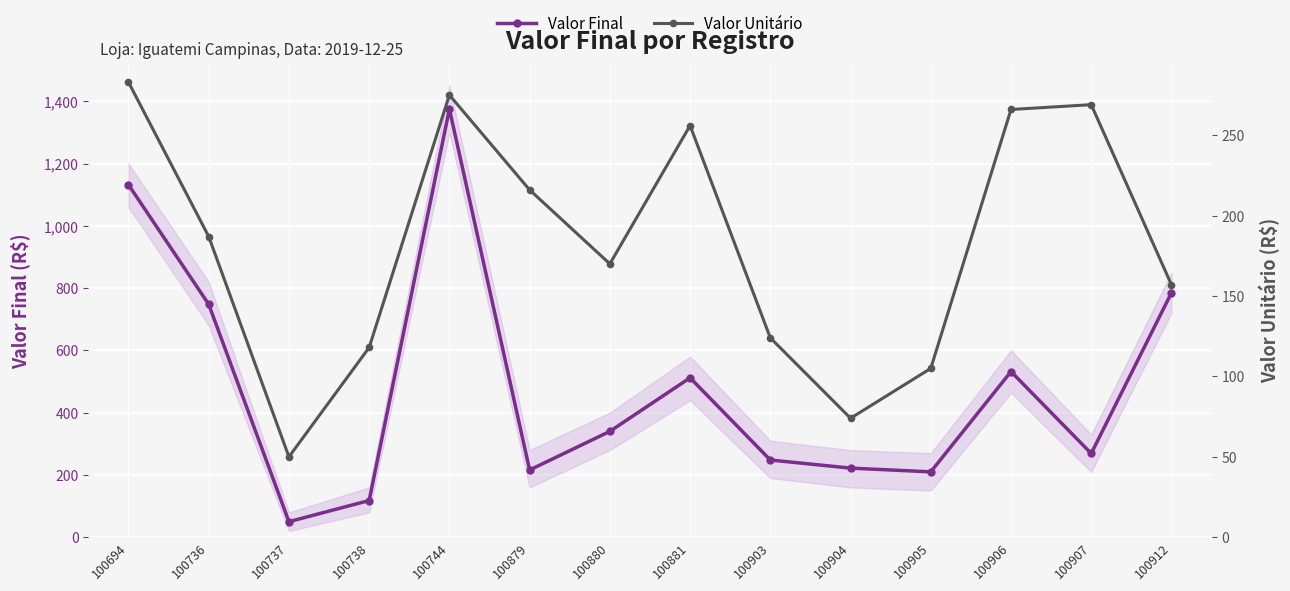

Which category has the highest value in the Valor Unitário series?

100694